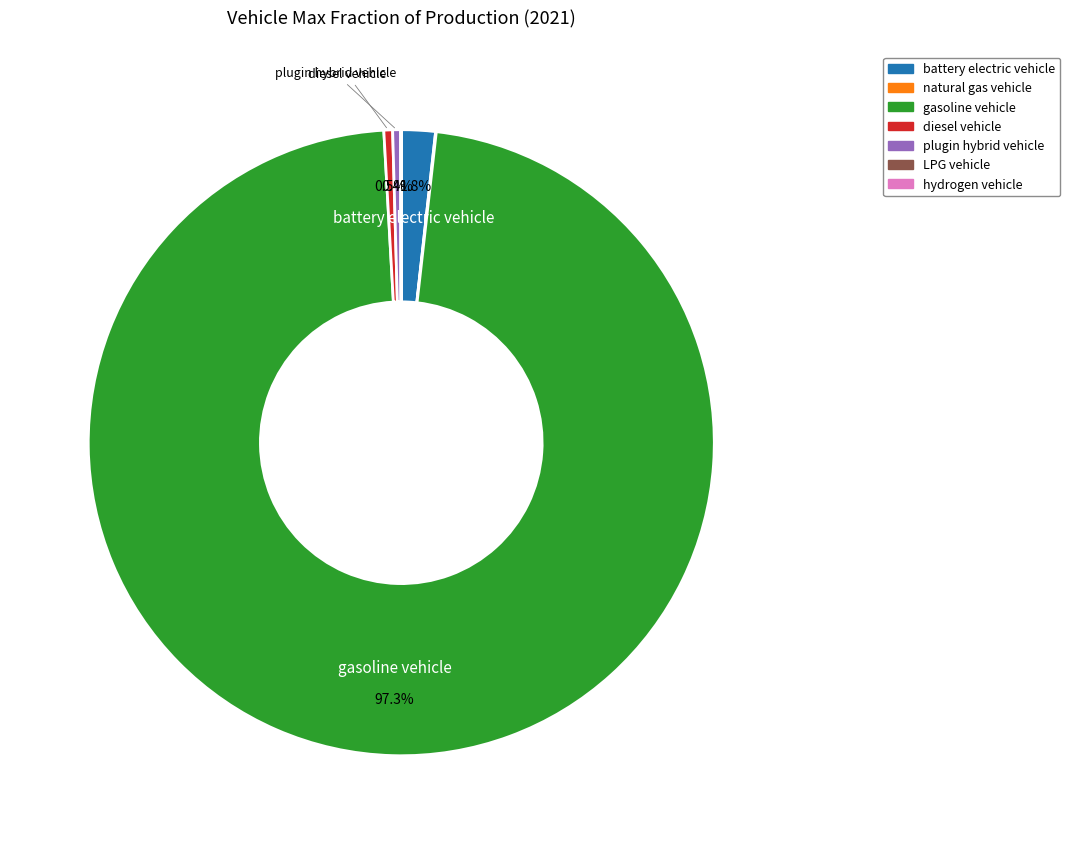

Between gasoline vehicle and battery electric vehicle, which is larger?

gasoline vehicle